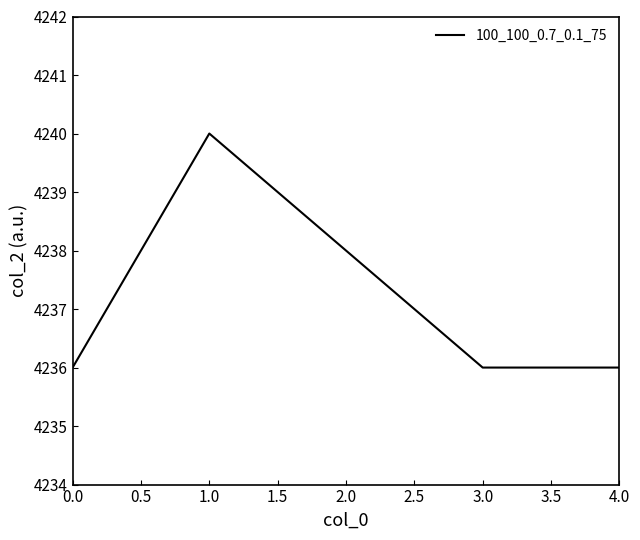

How many series are shown in this chart?

1